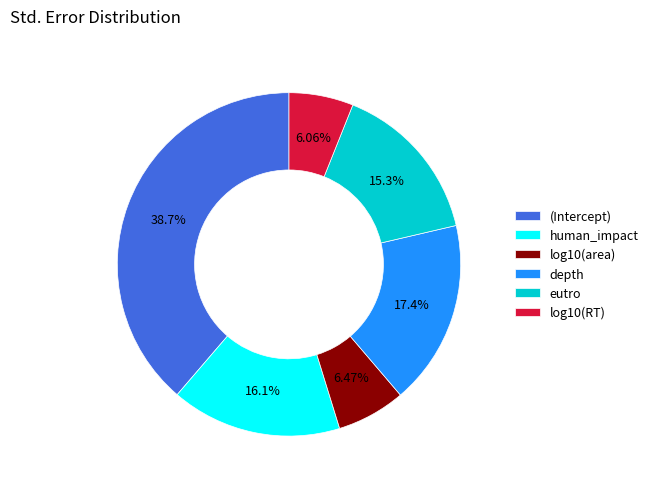

How much of the chart is everything except log10(RT)?

93.9%